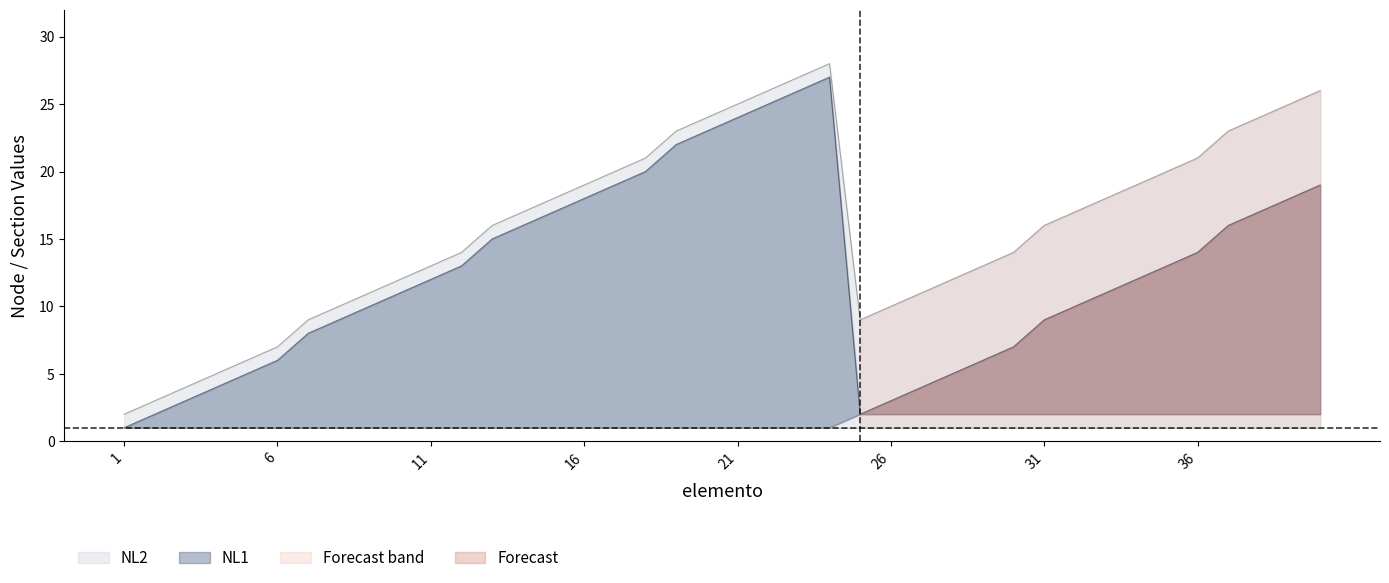

How many interior local peaks does the NL2 series have?

1